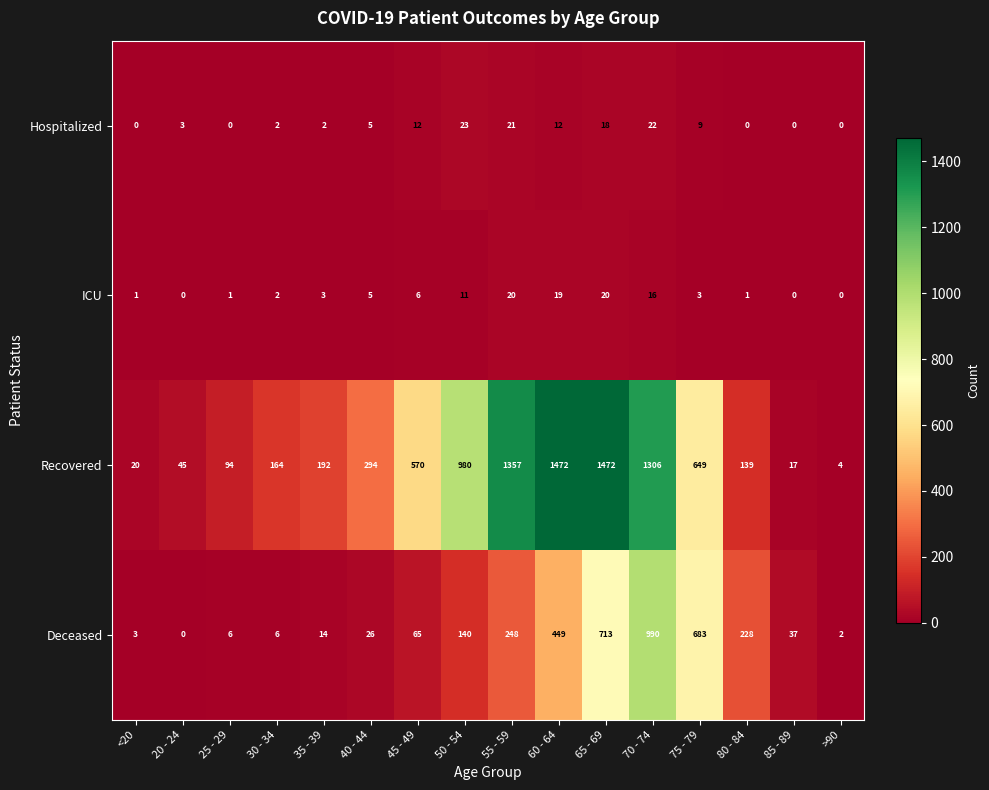

Which series has the largest total across all categories?

Recovered